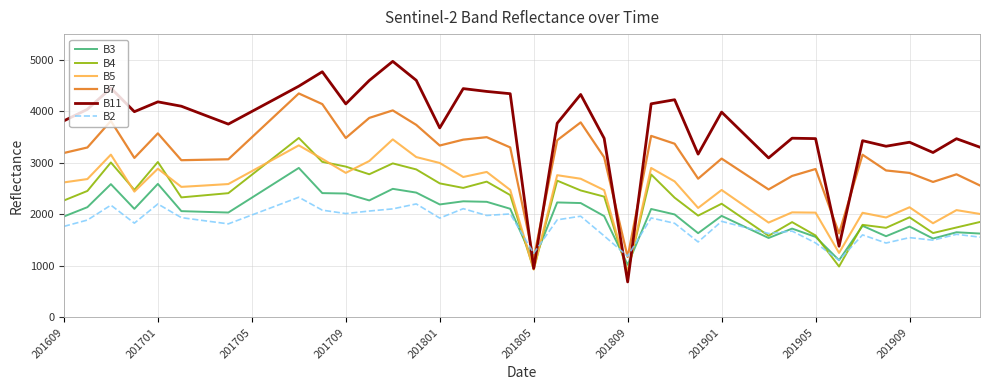

What is the average value of the B11 series?

3719